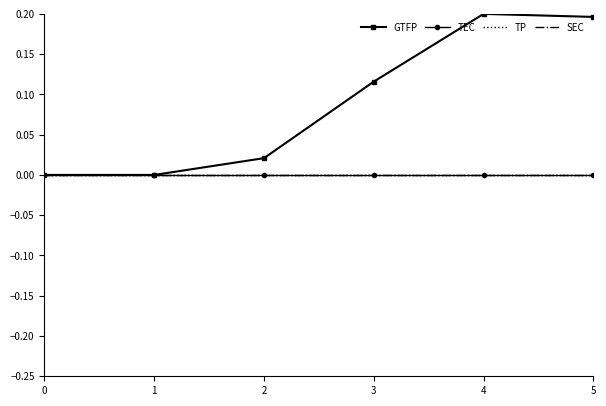

At how many categories does at least one series exceed 0?

4